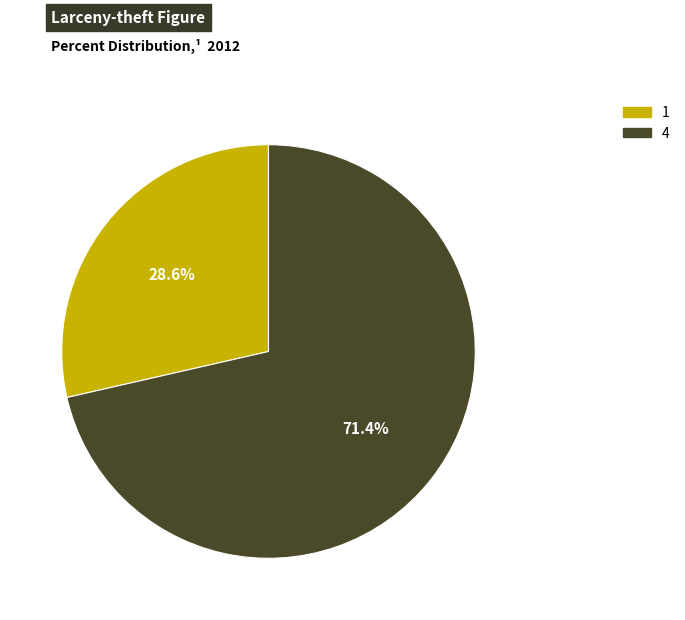

Rank the categories by value from lowest to highest.

1, 4